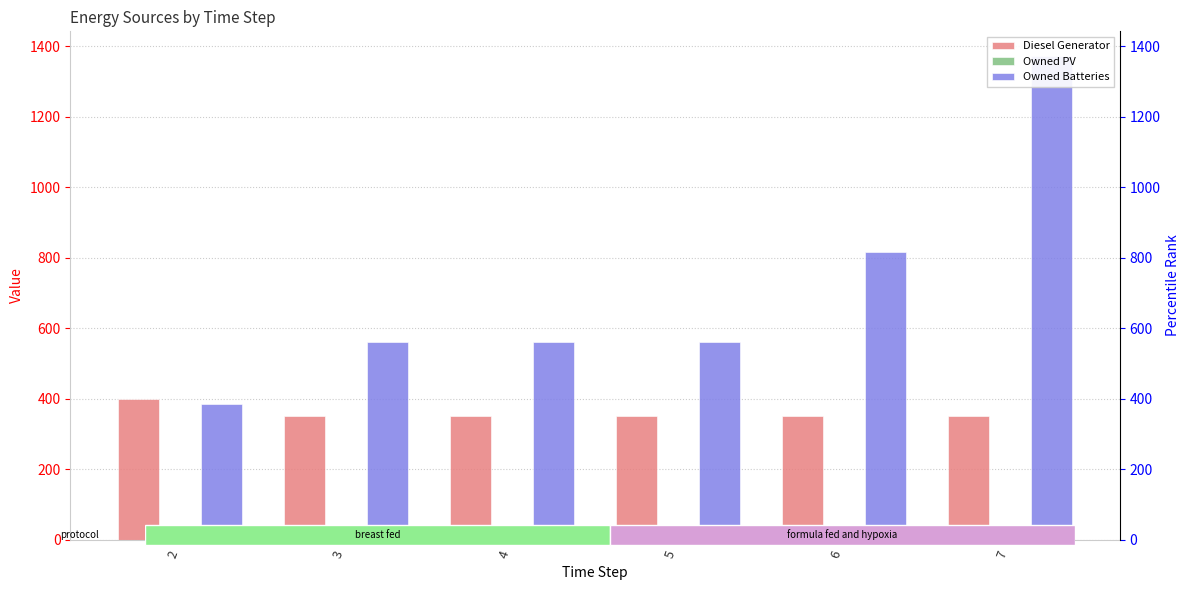

At which label is Owned Batteries closest to 880?

6